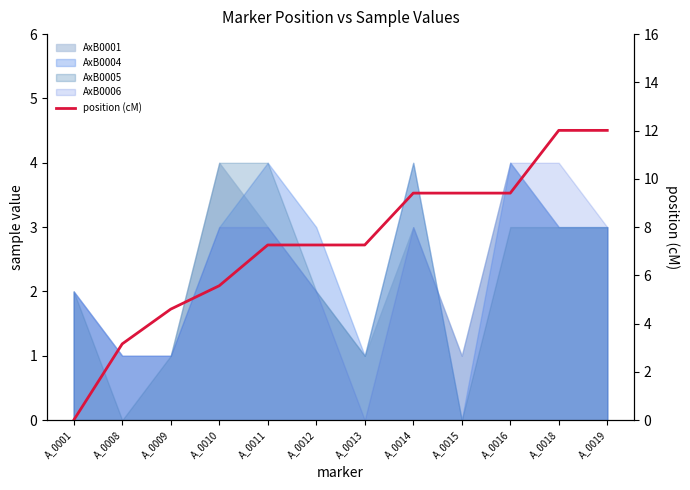

What is the value of the 7th point from the left?

7.3